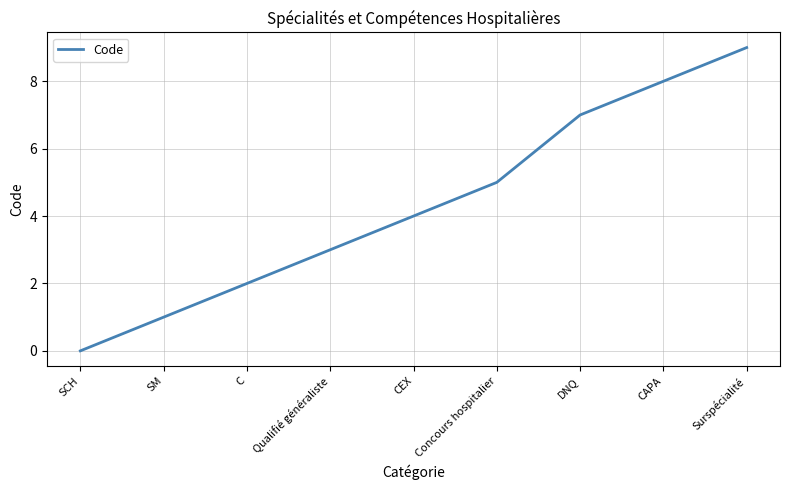

What is the ratio of the value at C to the value at SM?

2.0